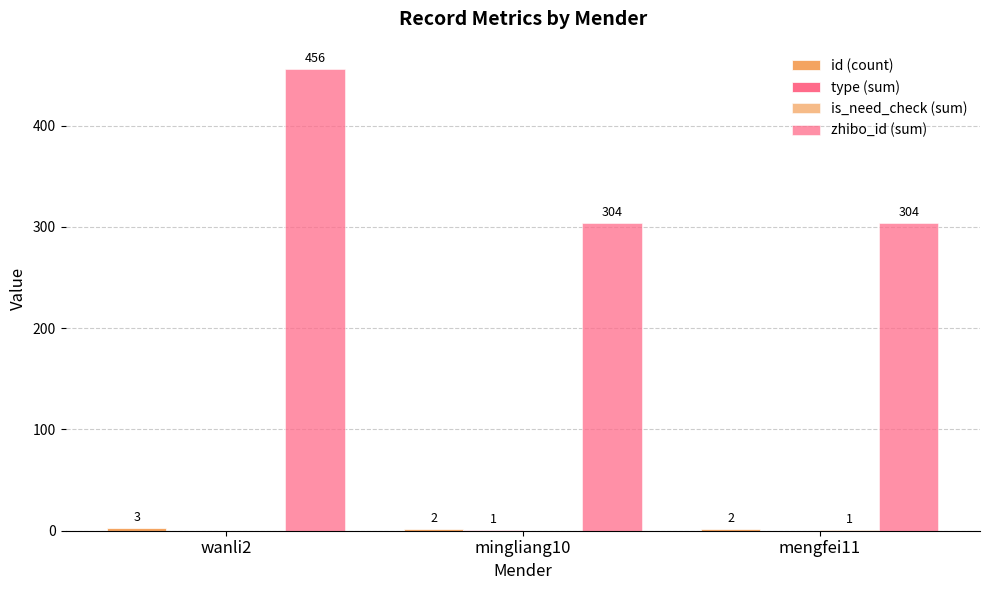

What is the difference between the highest and lowest values at mingliang10?

304